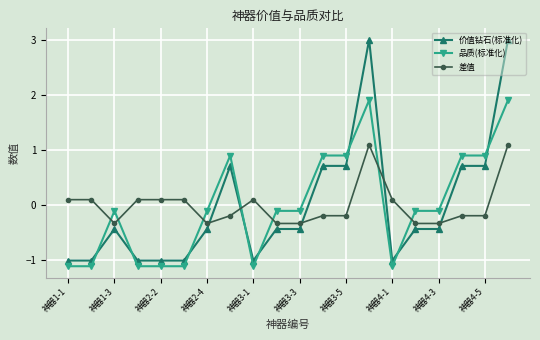

List the series in order of their peak value, highest first.

价值钻石(标准化), 品质(标准化), 差值